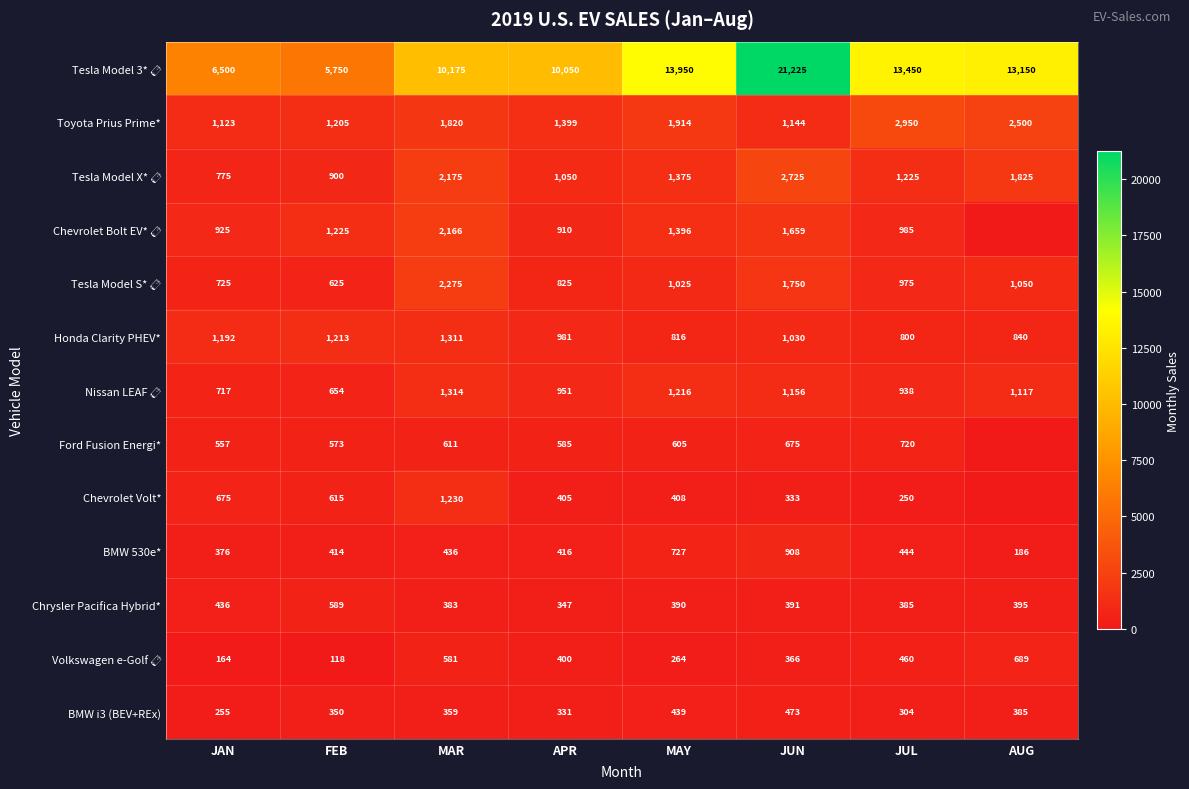

What is the difference between the BMW 530e* values at MAY and JUN?

181